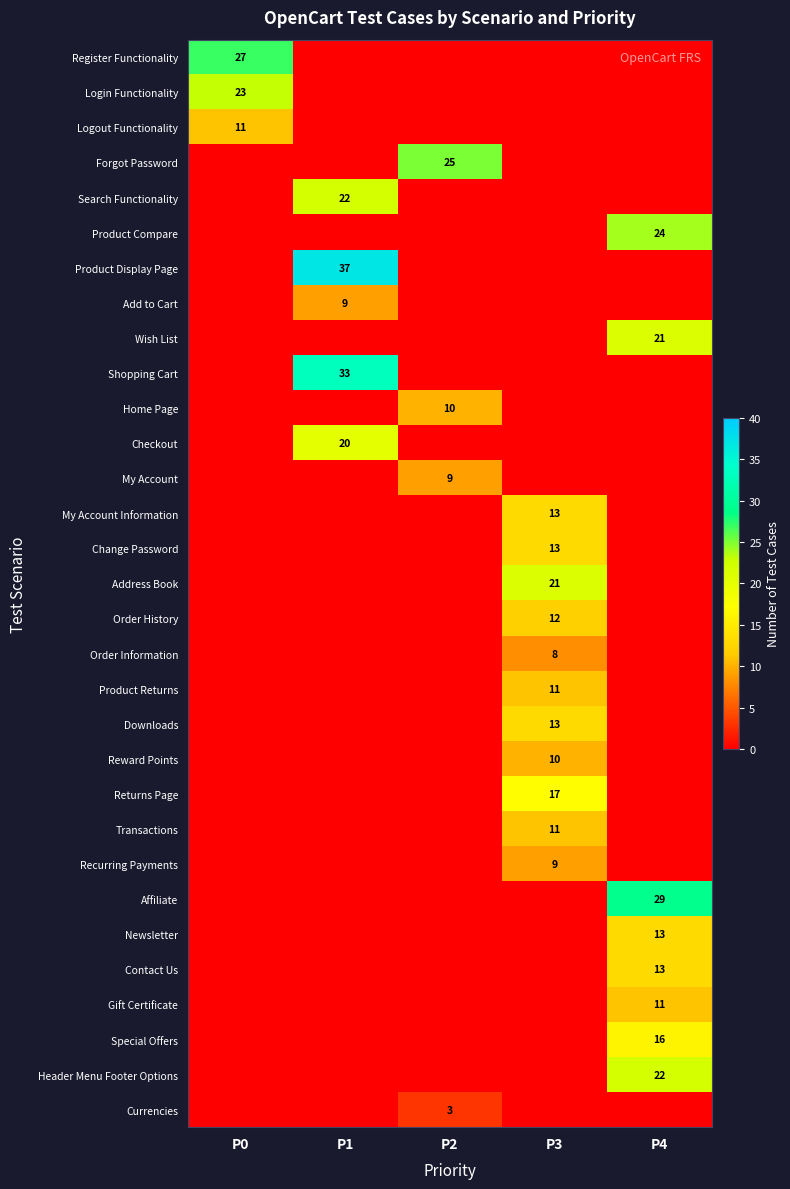

Is it true that Home Page equals 2 at P2?

False